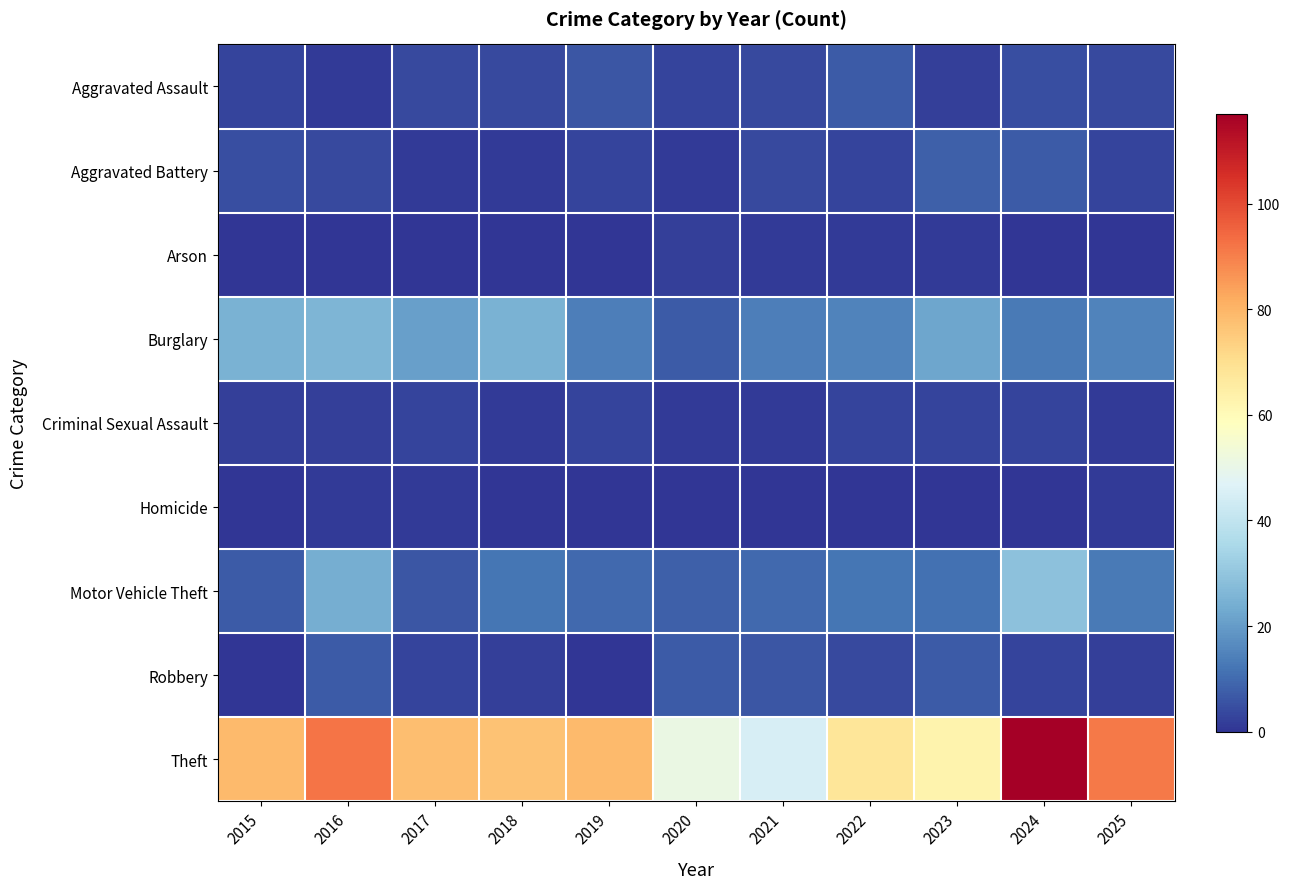

How many series are shown in this chart?

9